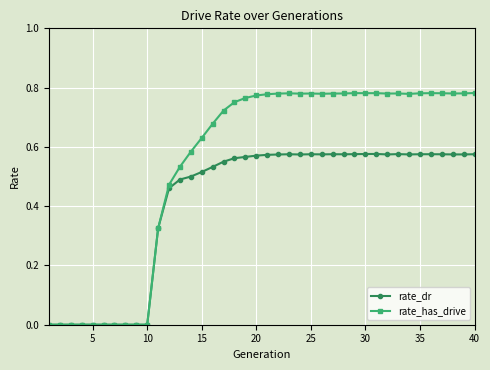

Rank the series by their maximum value, from lowest to highest.

rate_dr, rate_has_drive